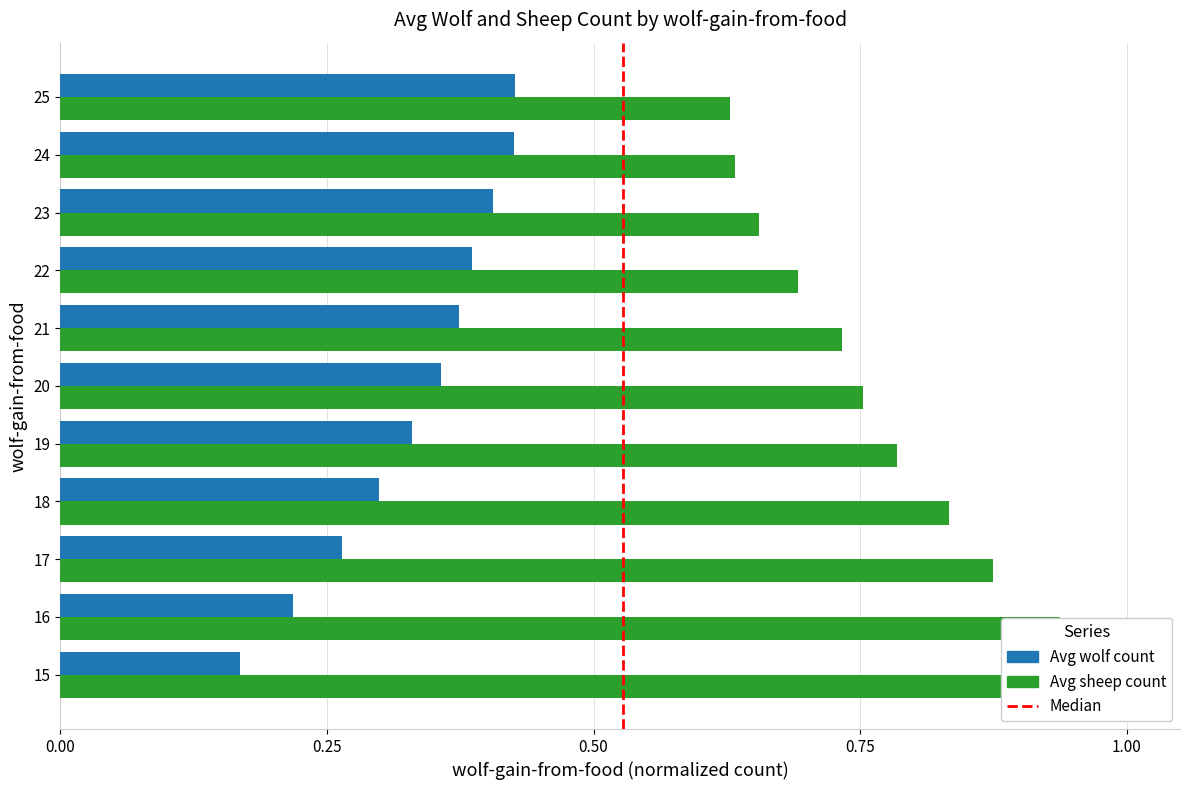

Count the Avg wolf count values in the range 0 to 1.

11